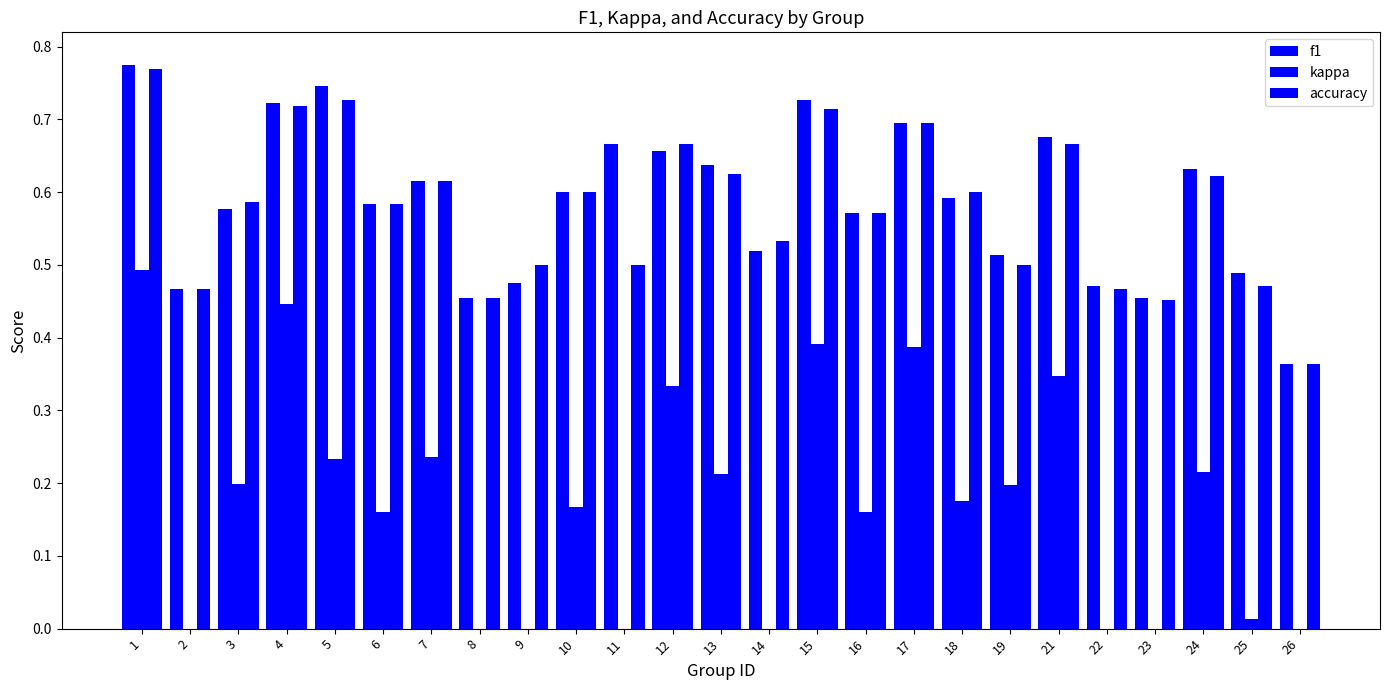

Rank the series at 6 from lowest to highest value.

kappa, f1, accuracy